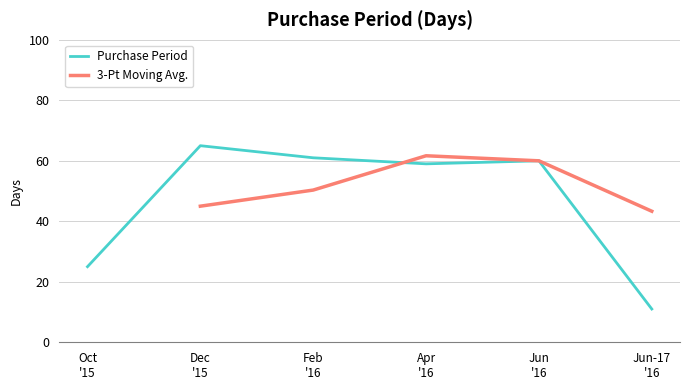

Which label corresponds to the largest value in the chart?

Dec '15